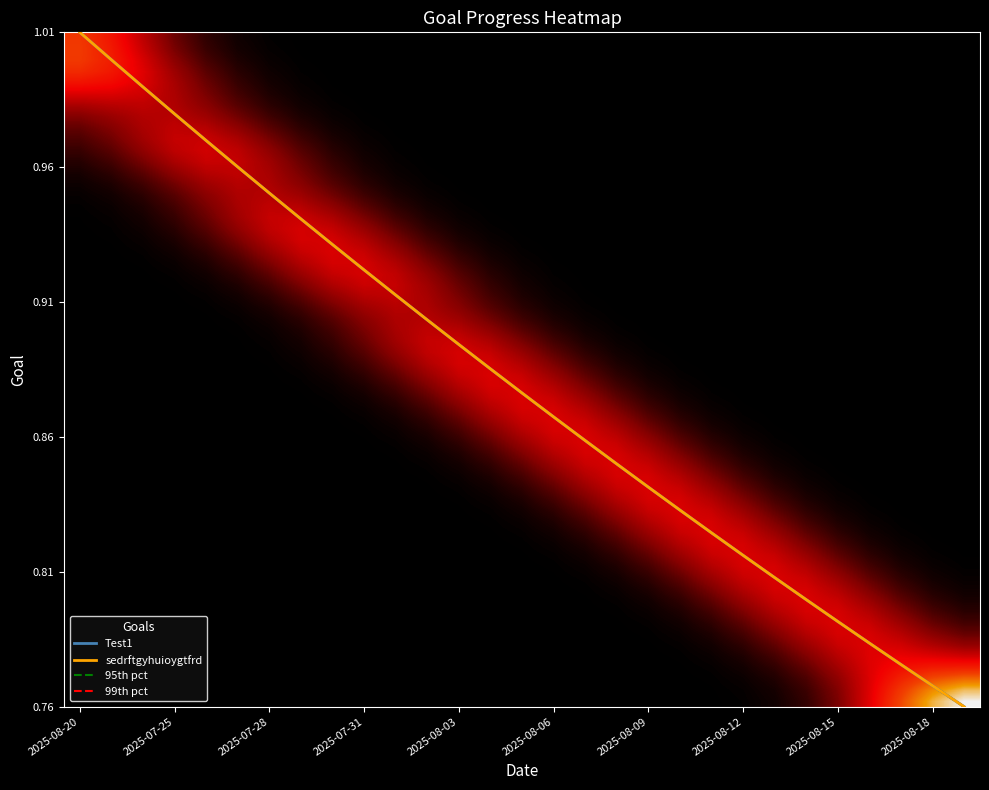

Rank the series by their maximum value, from highest to lowest.

Test1, sedrftgyhuioygtfrd